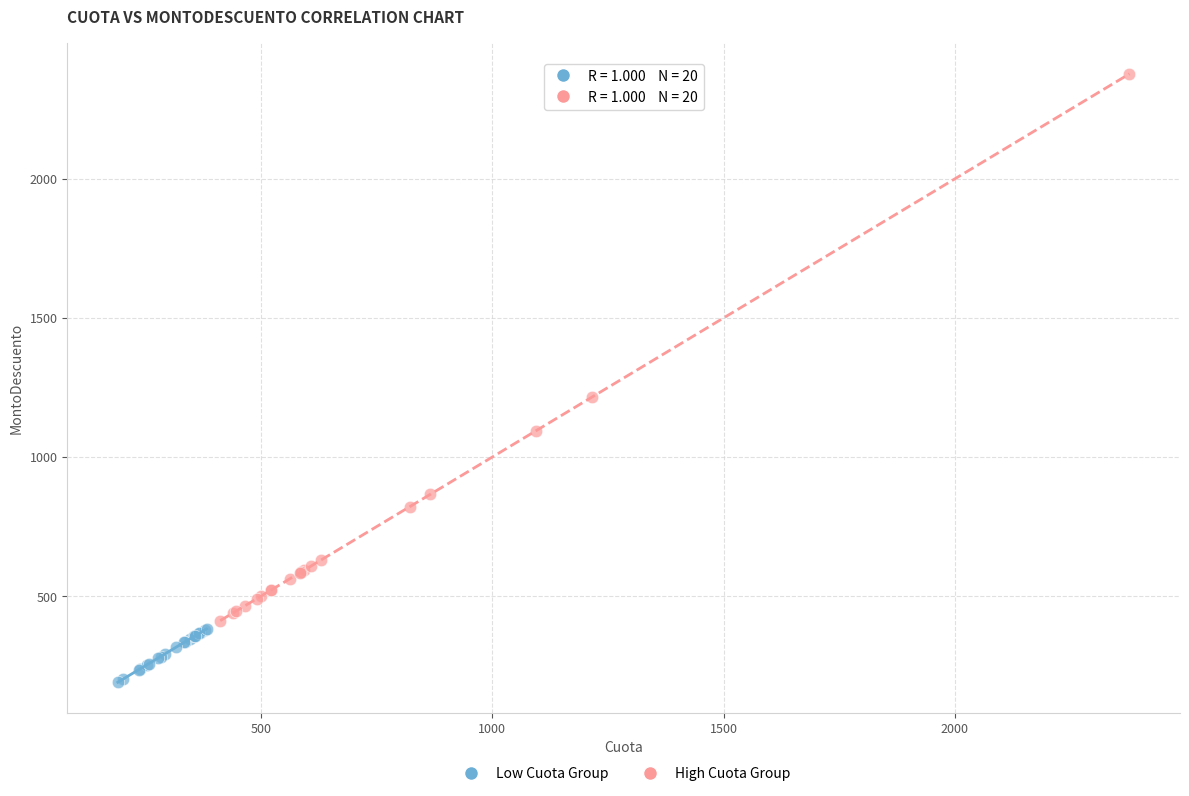

Which series has the widest spread of Y values?

High Cuota Group